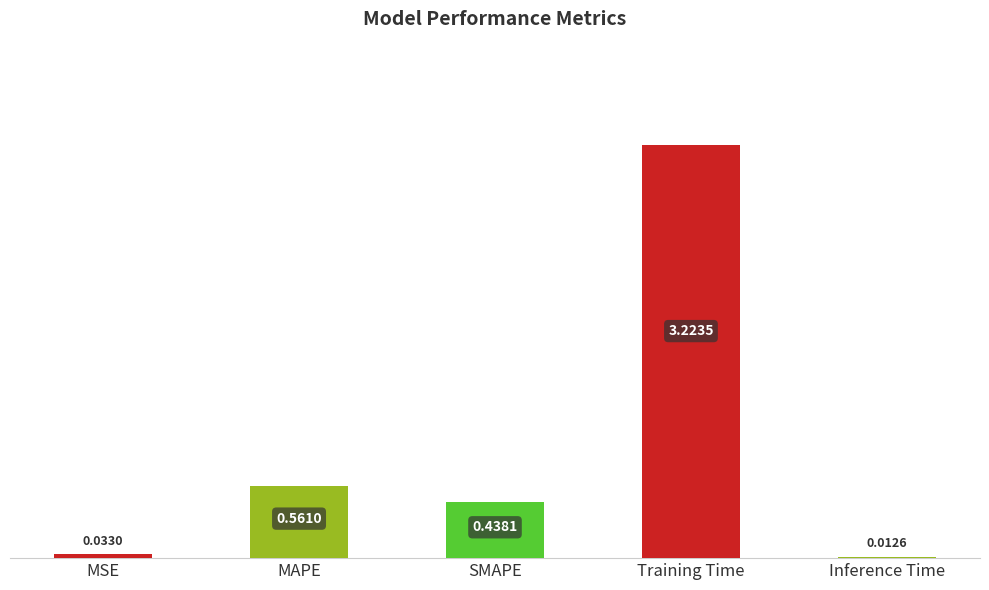

What is the label of the 1st bar from the left?

MSE